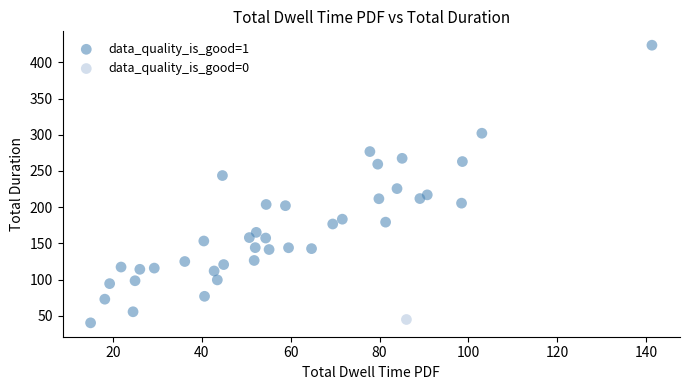

What are all the series names shown in the legend?

data_quality_is_good=1, data_quality_is_good=0